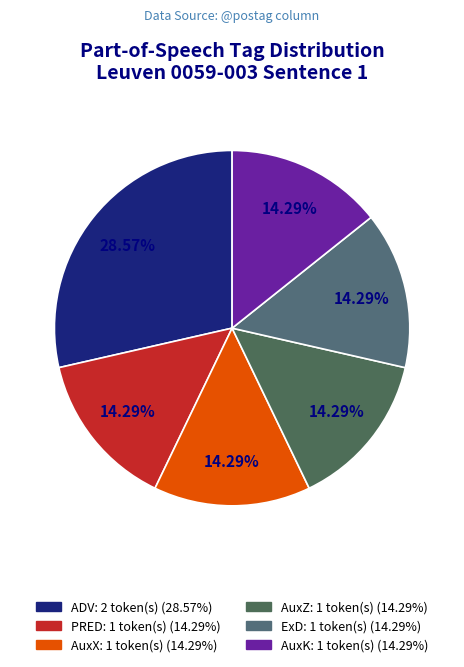

How much of the chart is everything except PRED?

85.7%